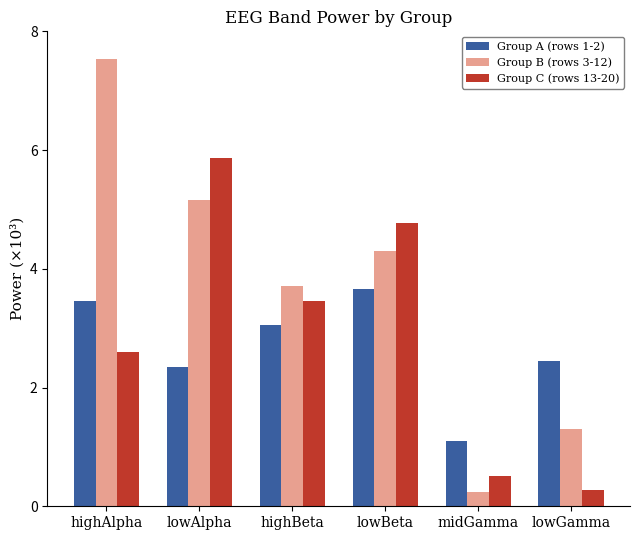

At which label does Group B (rows 3-12) first exceed 4?

highAlpha